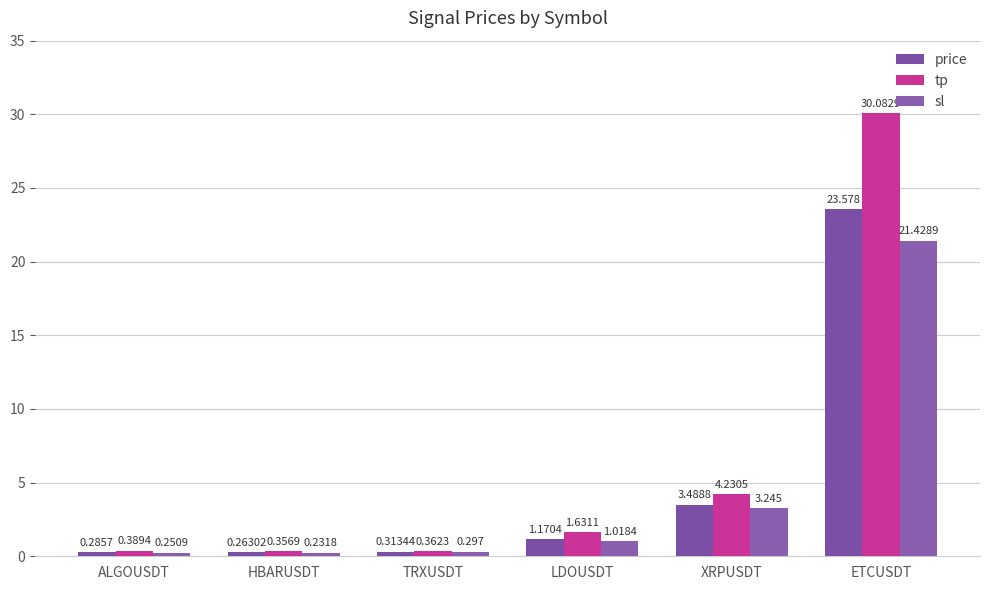

Which series has the largest total across all categories?

tp